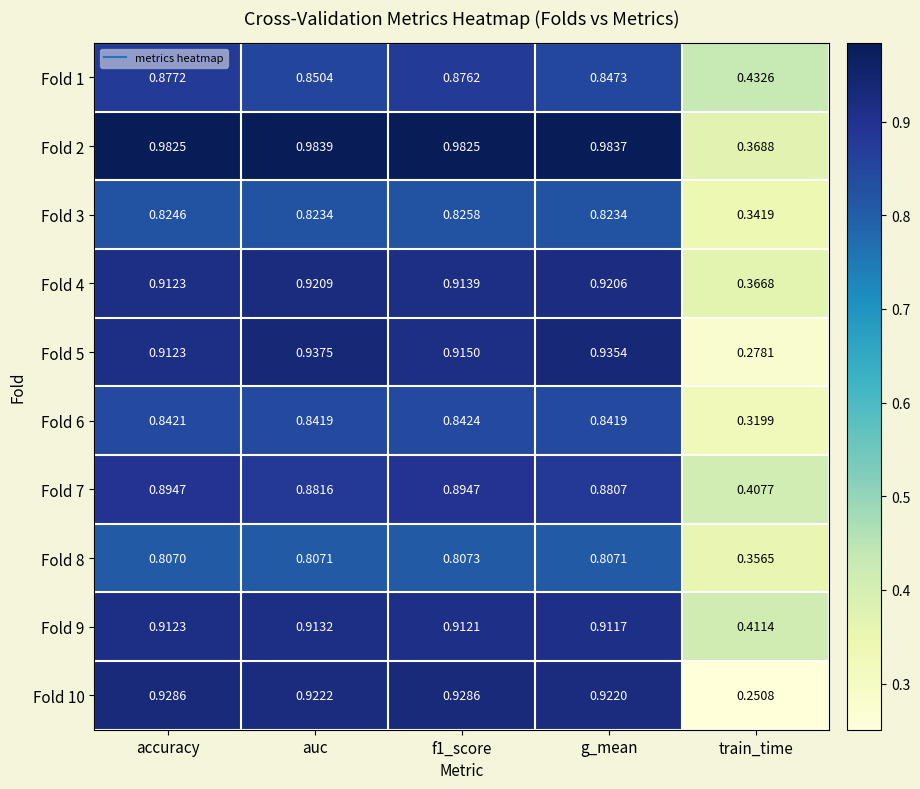

At which label is Fold 6 closest to 0?

train_time